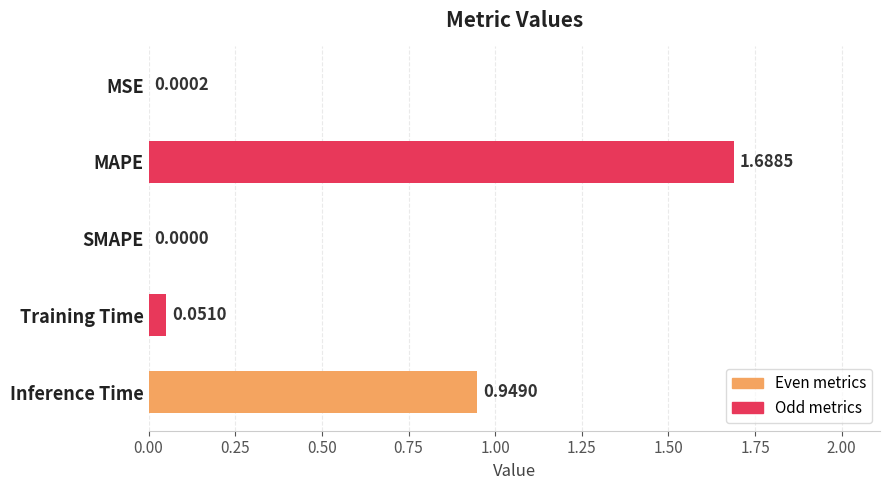

Count the number of values greater than 0.

4